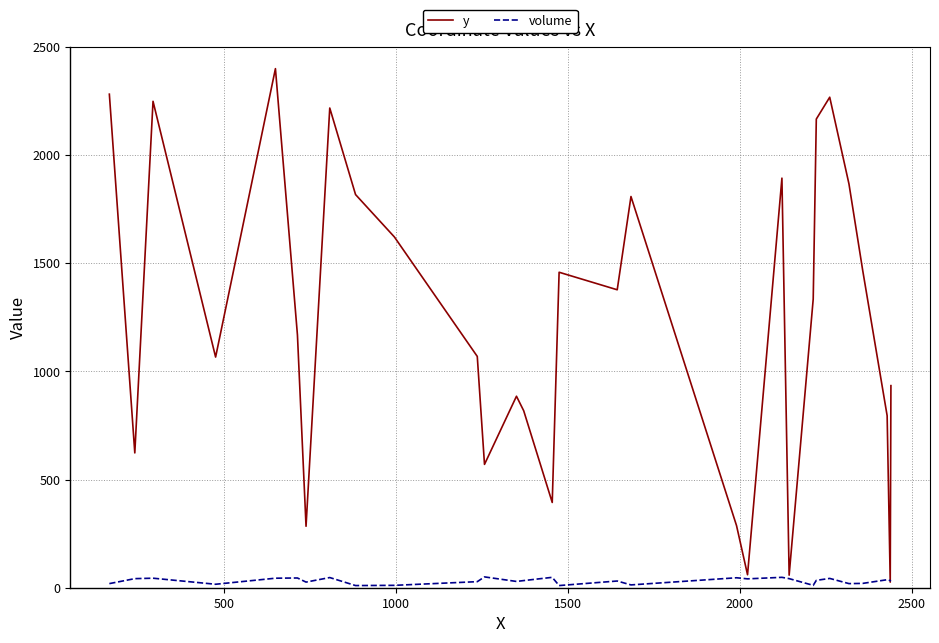

Which series has the largest total across all categories?

y